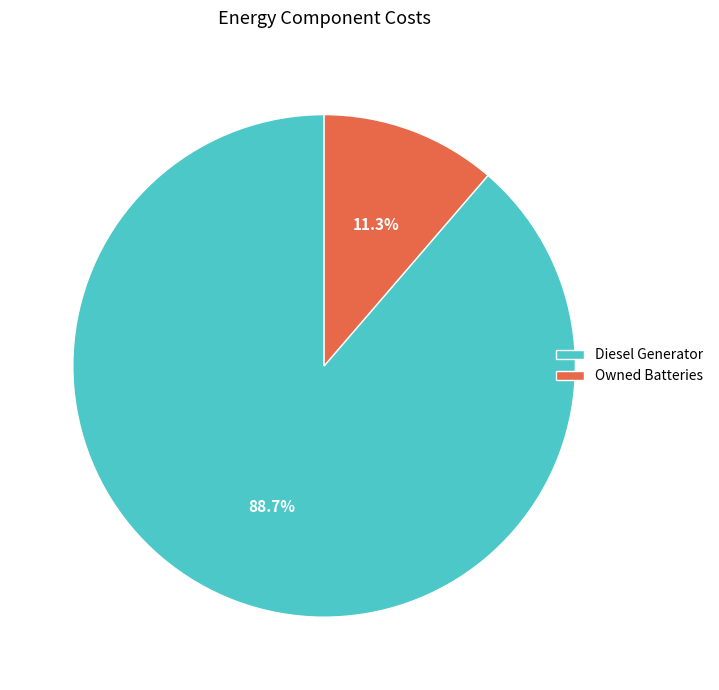

Approximately how many times larger is the value at Diesel Generator compared to Owned Batteries?

7.8